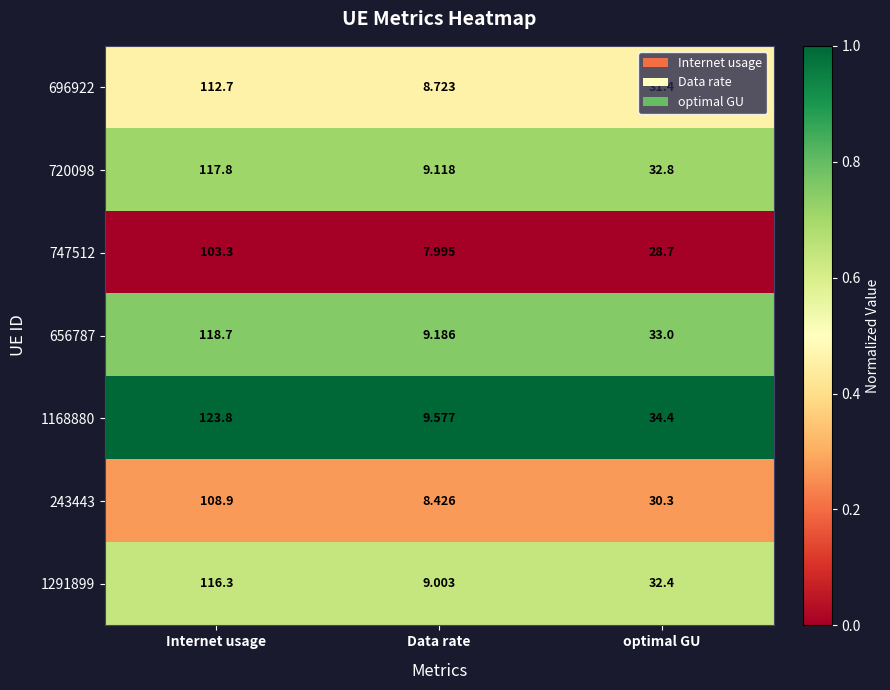

At which label does 747512 first exceed 28?

Internet usage